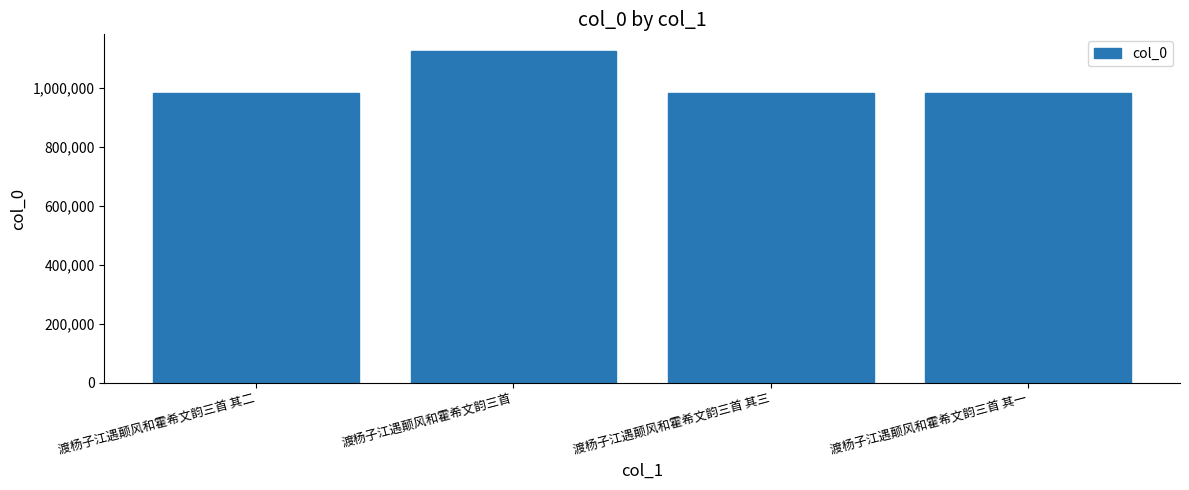

How many bars are there in total?

4